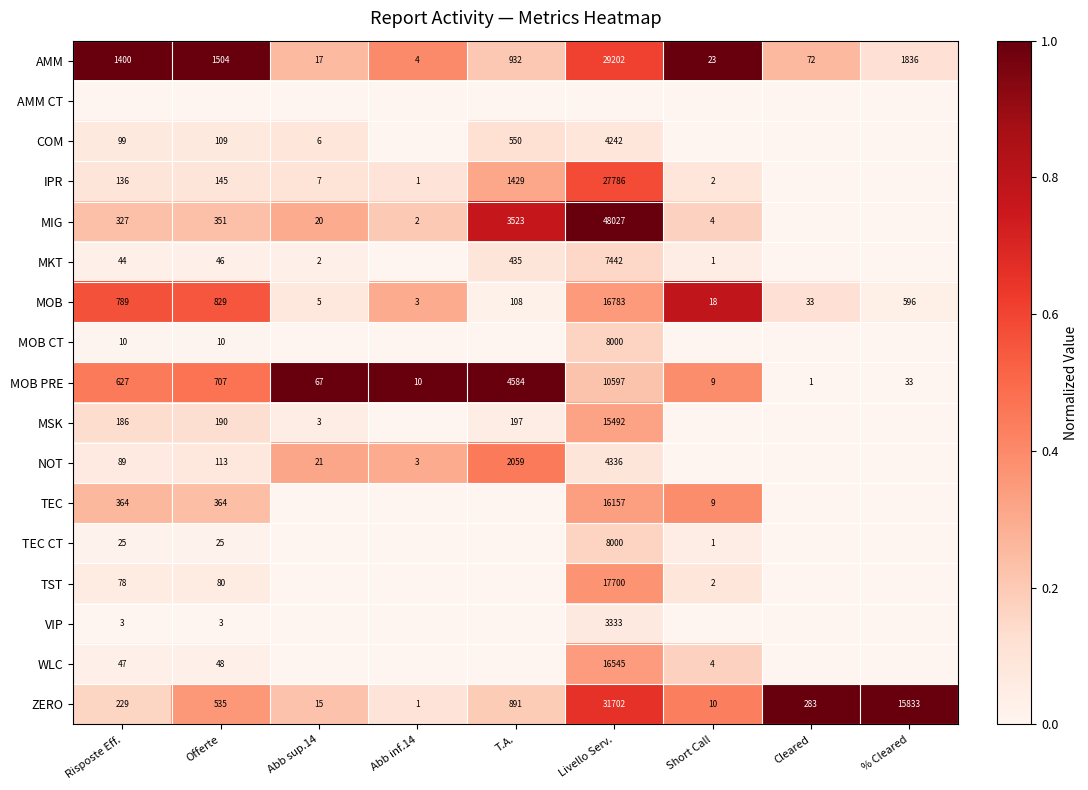

The value of MOB at Short Call is 28. True or false?

False